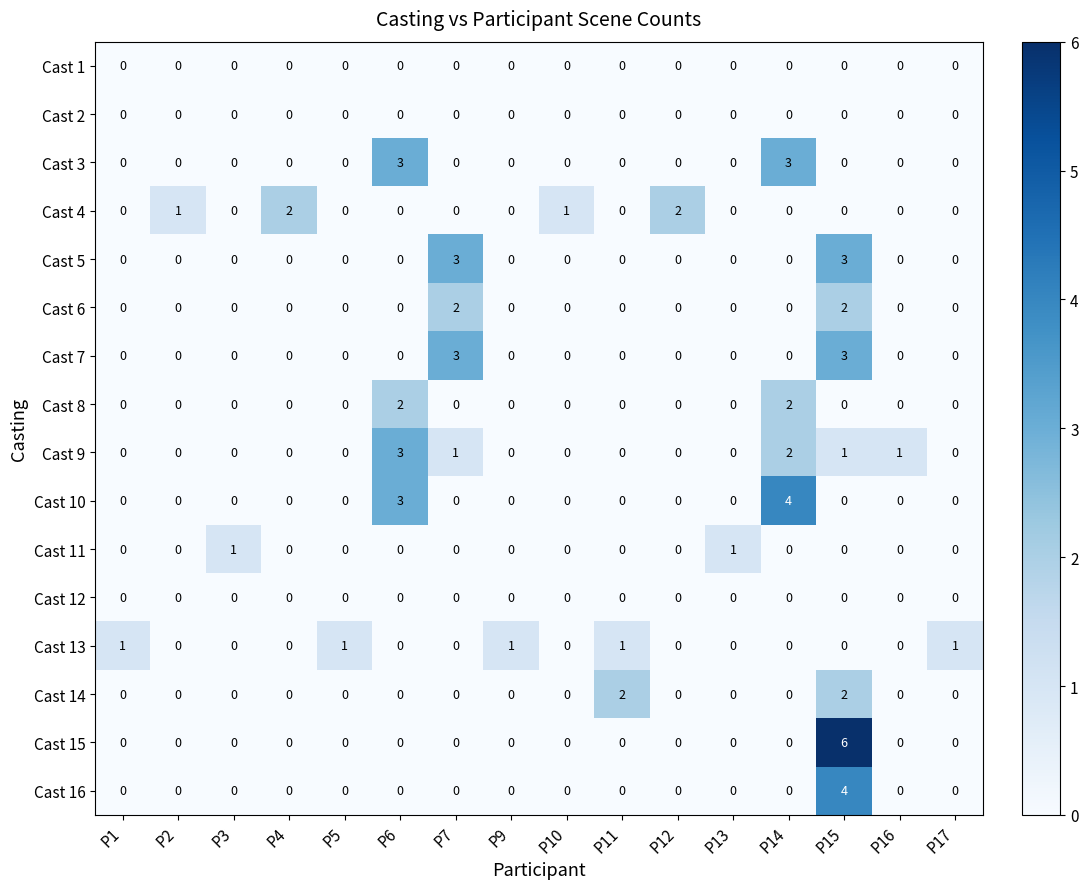

How many values in the Cast 6 series exceed 0?

2